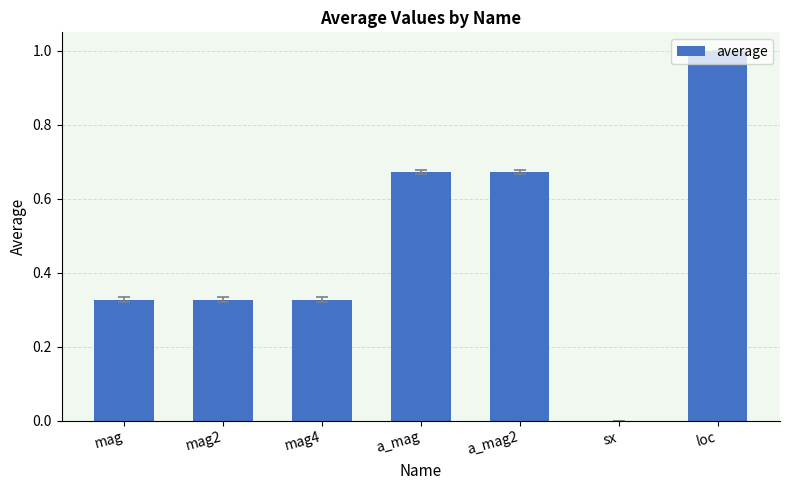

At which label is the value closest to 0?

sx